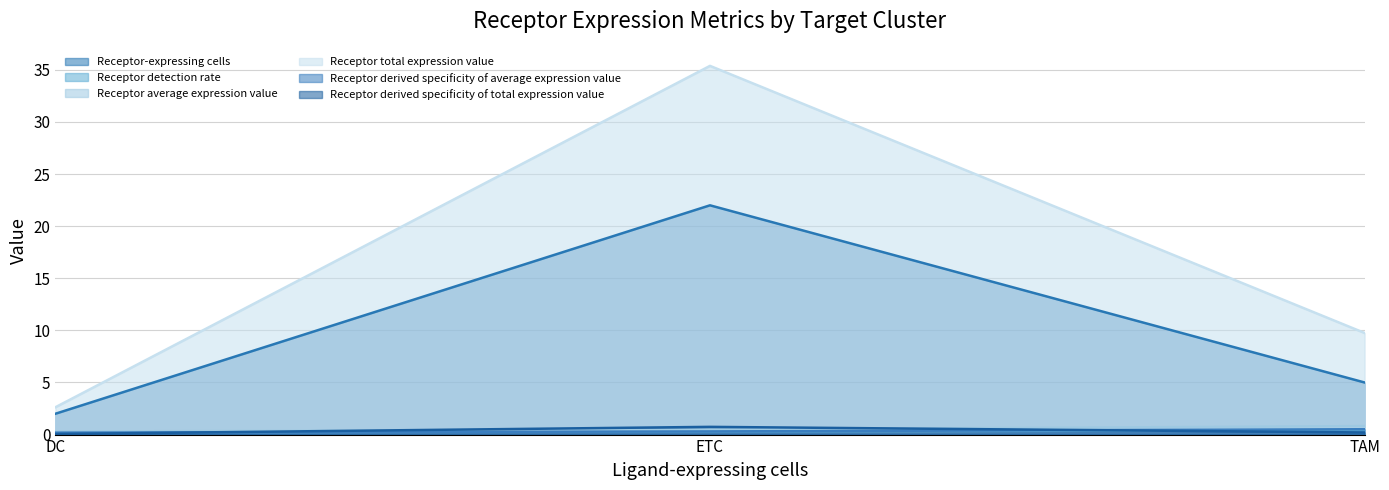

What are all the series names shown in the legend?

Receptor-expressing cells, Receptor detection rate, Receptor average expression value, Receptor total expression value, Receptor derived specificity of average expression value, Receptor derived specificity of total expression value